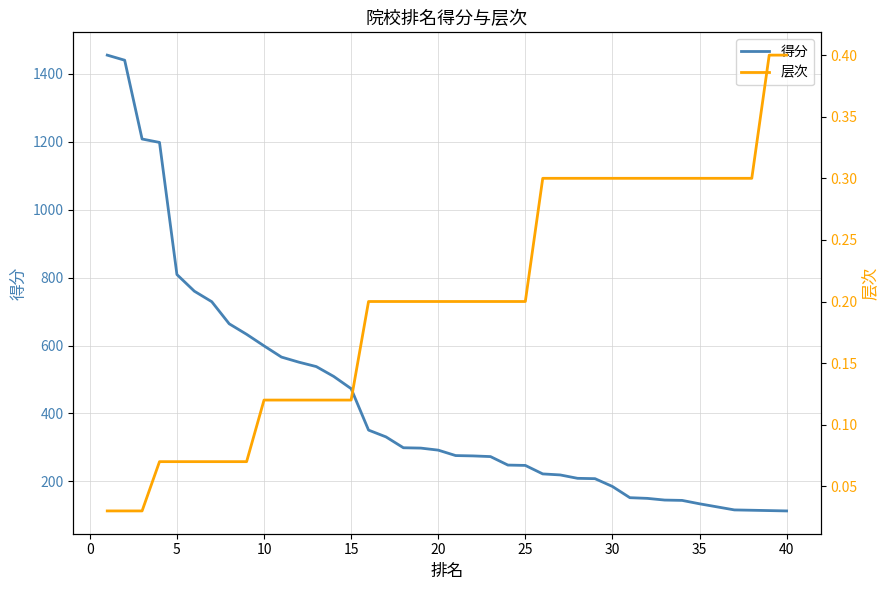

Between 15 and 19, which series saw the biggest shift?

得分